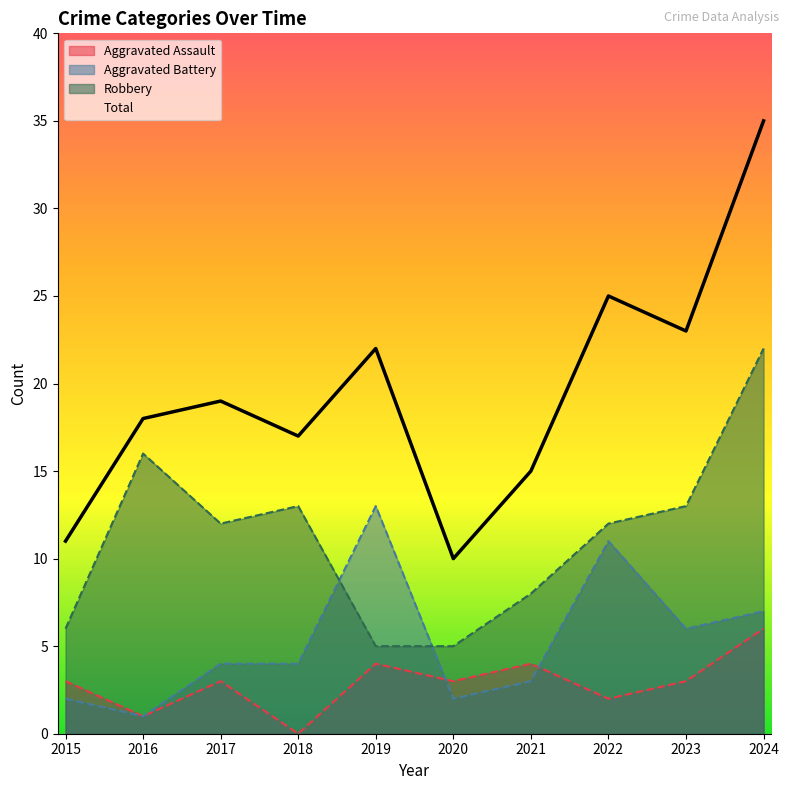

What is the sum of all Robbery values?

112